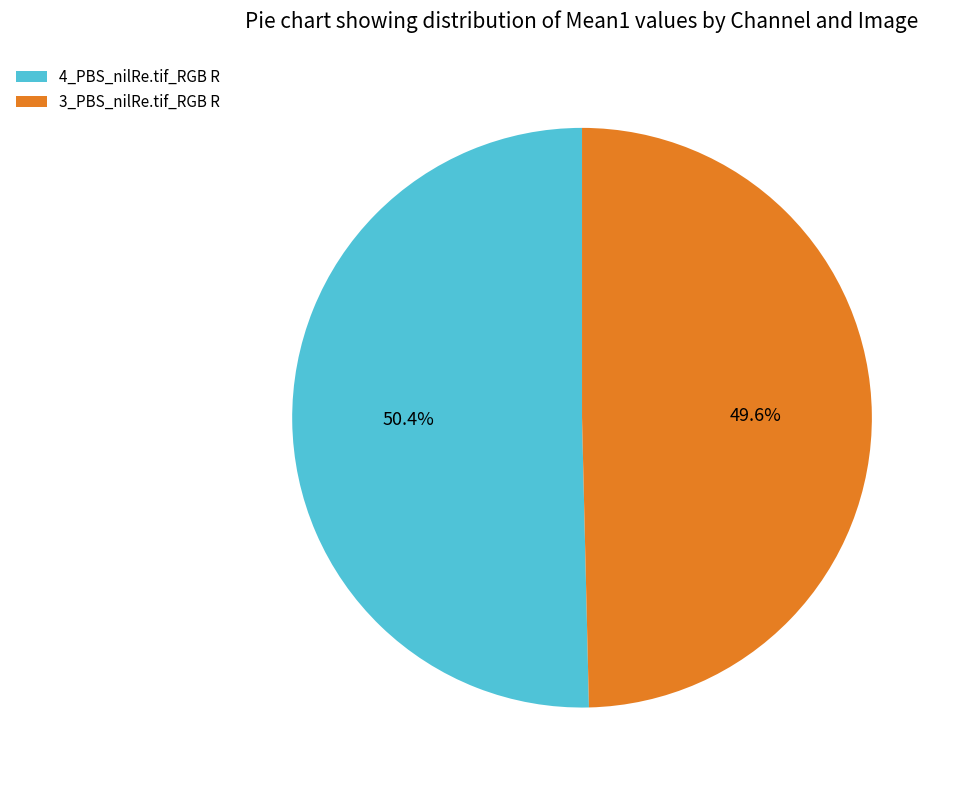

Which category has the smallest portion of the pie?

3_PBS_nilRe.tif_RGB R